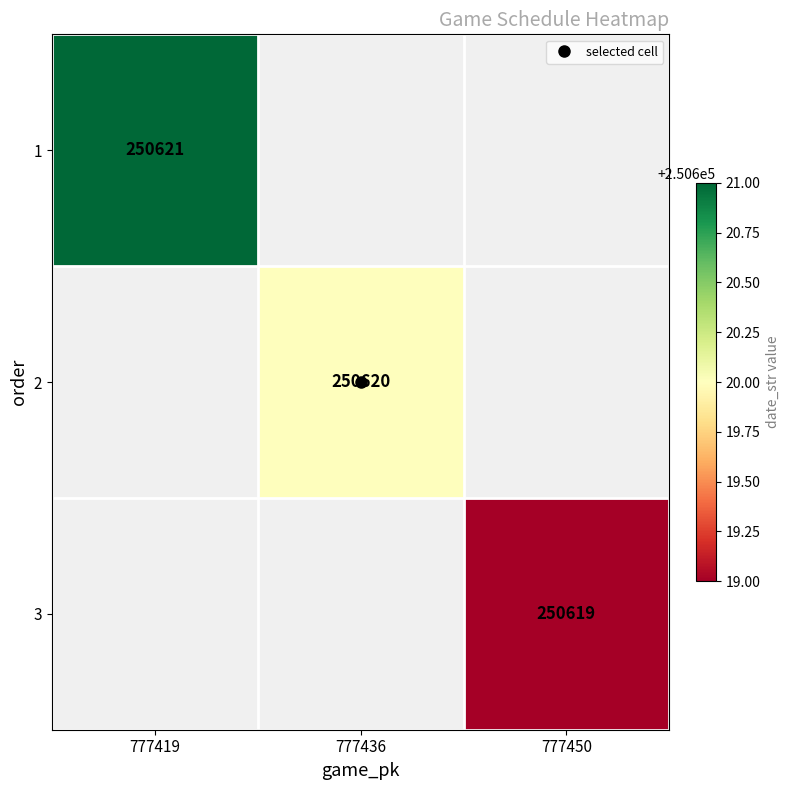

At how many categories does at least one series exceed 250619?

2